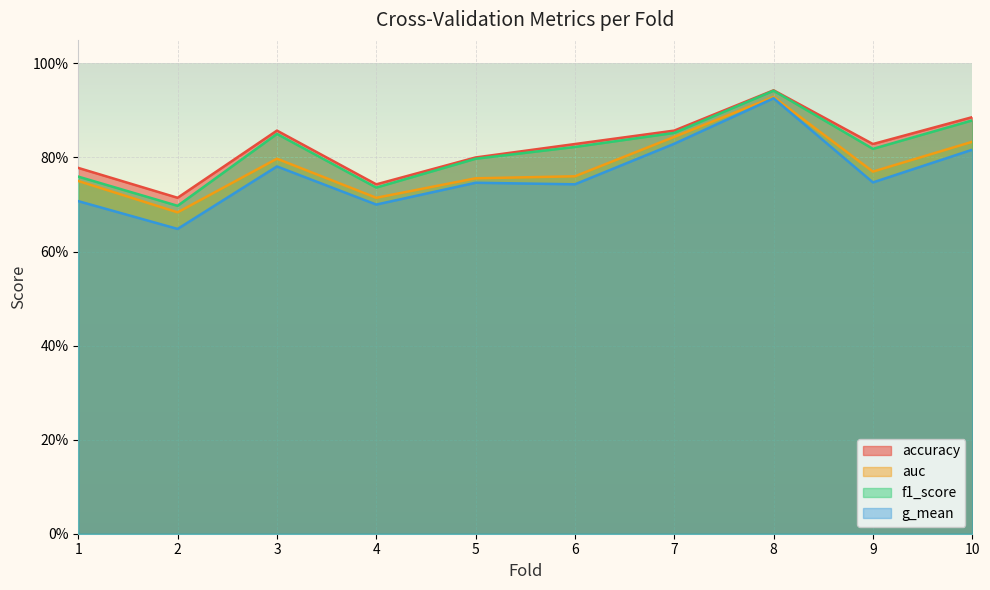

At 7, list the series in order from smallest to largest.

g_mean, auc, f1_score, accuracy